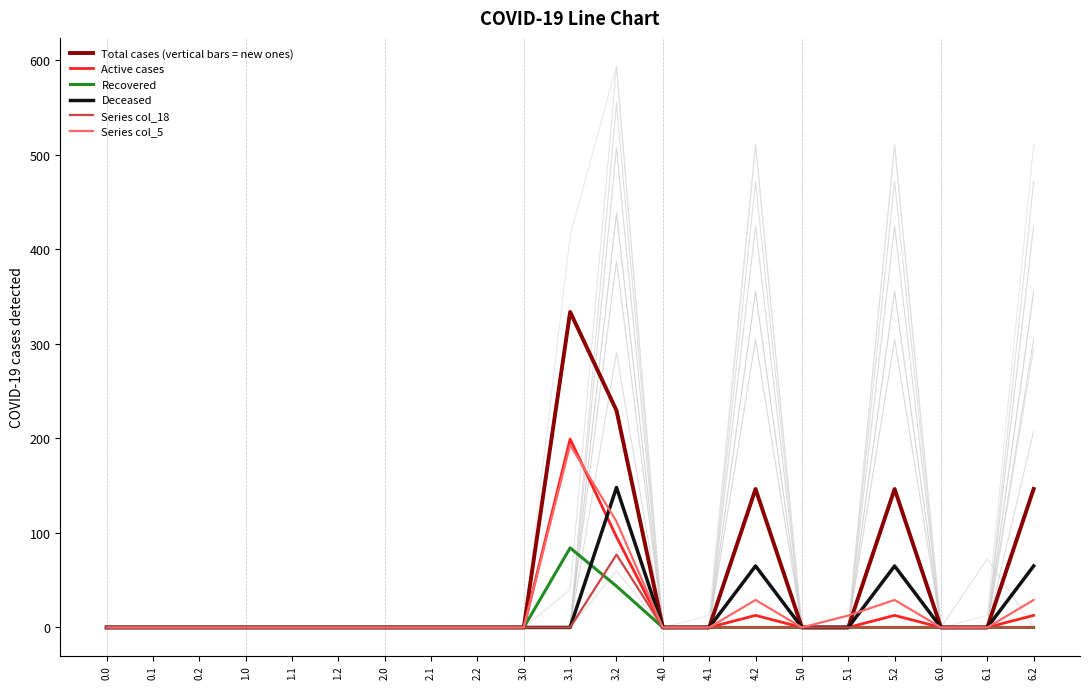

Rank the series at 2.1 from lowest to highest value.

Total cases (vertical bars = new ones), Active cases, Recovered, Deceased, Series col_18, Series col_5